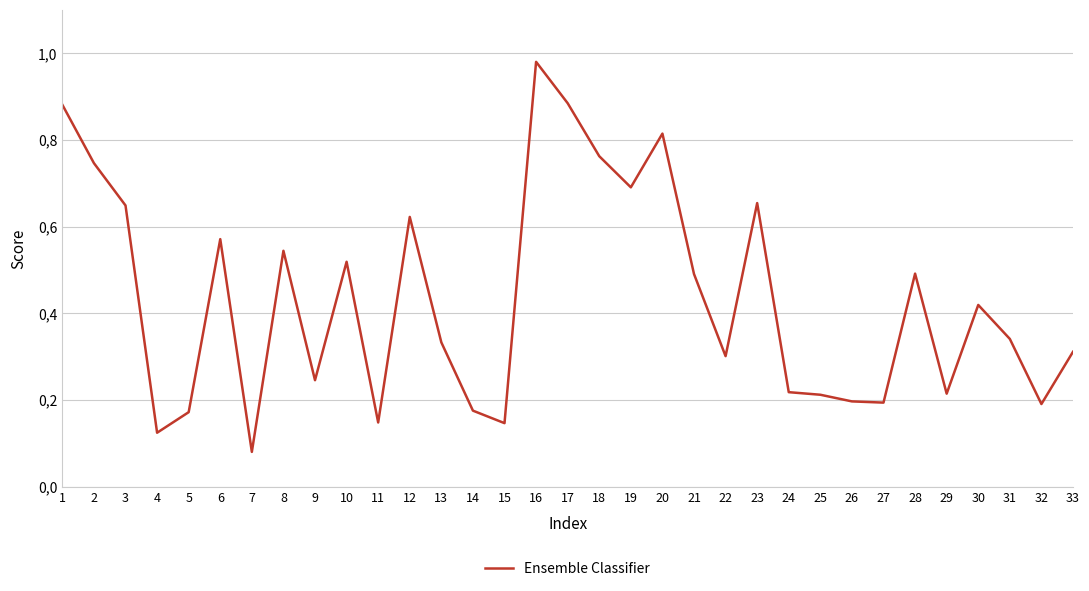

Between 14 and 29, which is larger?

29